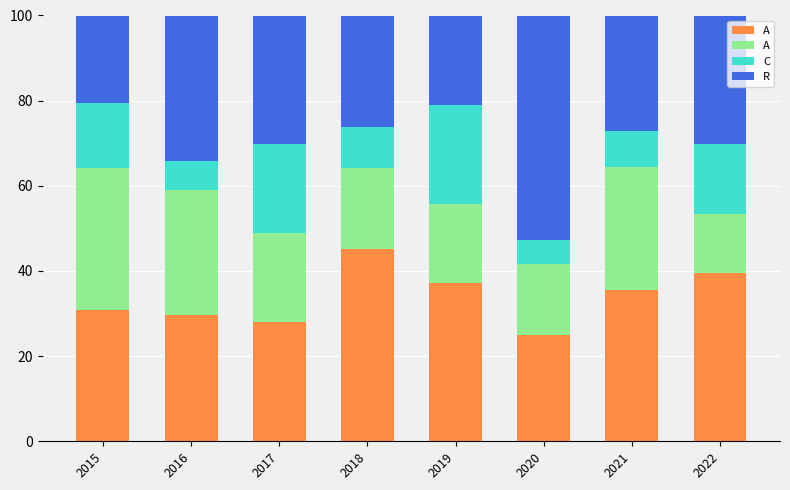

What is the total value across all series at 2021?

100.0